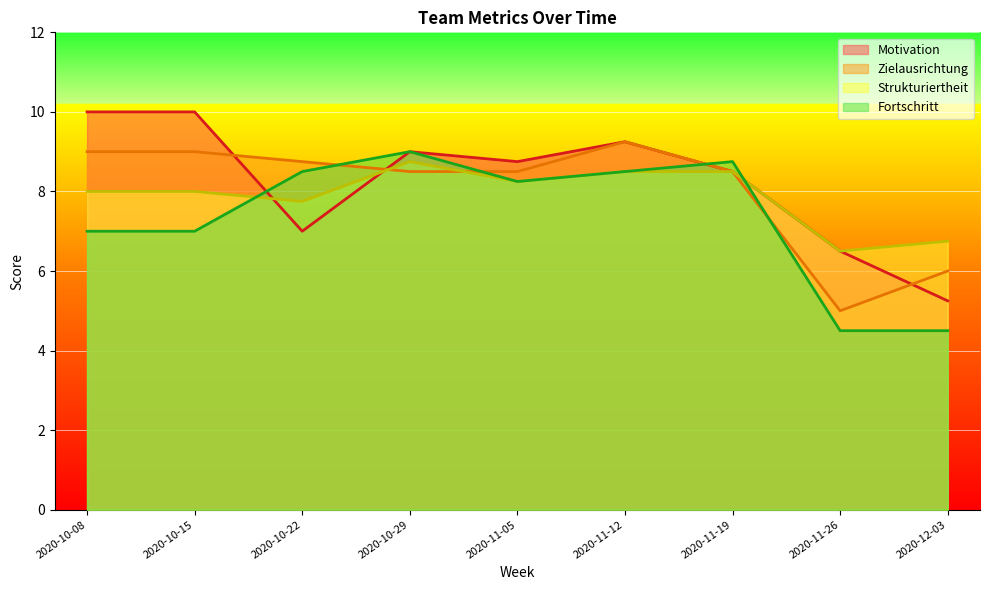

At 2020-10-08, list the series in order from smallest to largest.

Fortschritt, Strukturiertheit, Zielausrichtung, Motivation